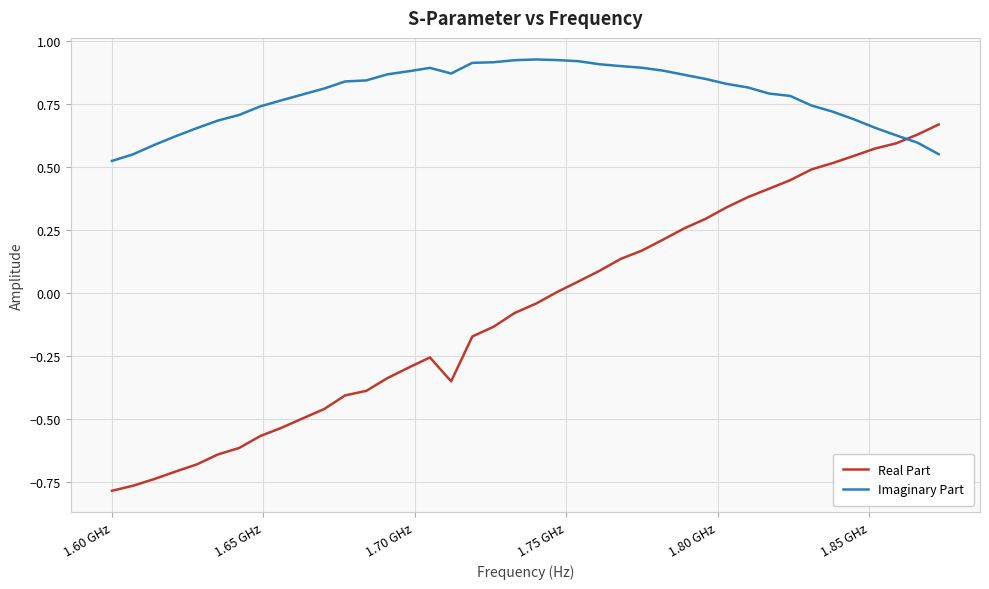

What are all the series names shown in the legend?

Real Part, Imaginary Part